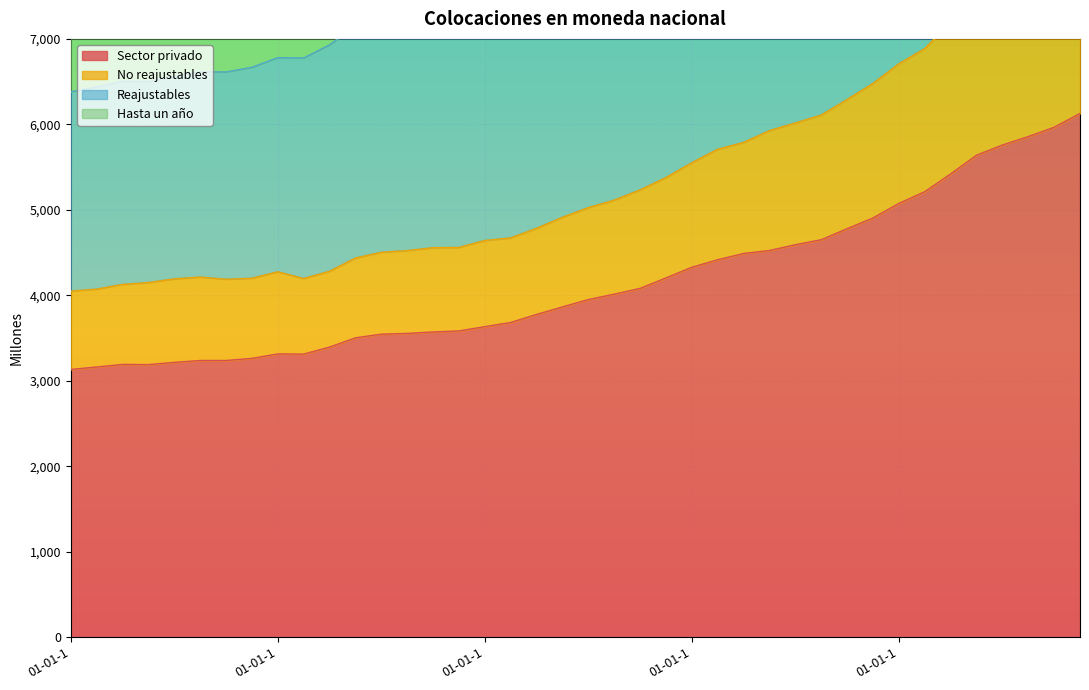

At which category does the chart reach its peak across all series?

01-10-1999